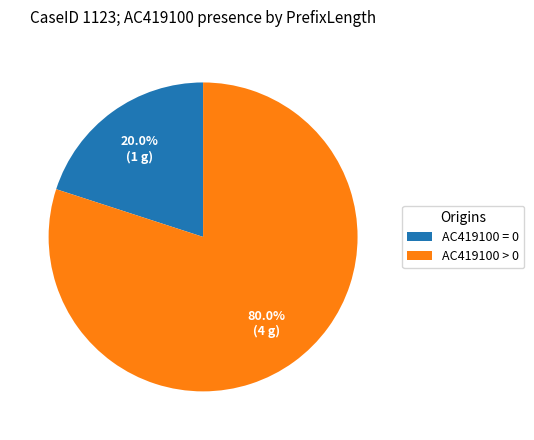

Rank the categories by value from highest to lowest.

AC419100 > 0, AC419100 = 0